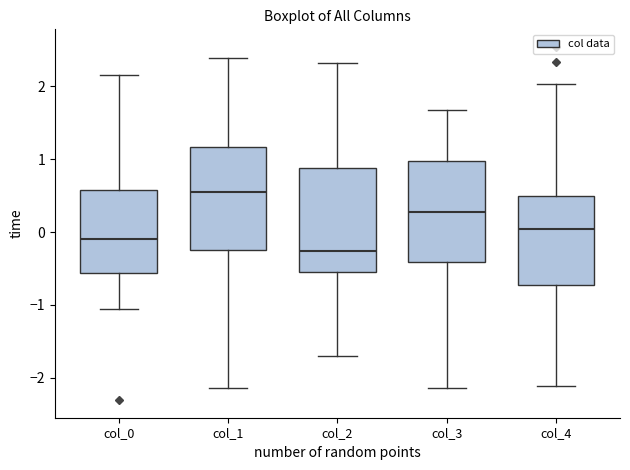

Which box's median line is the lowest?

col_2